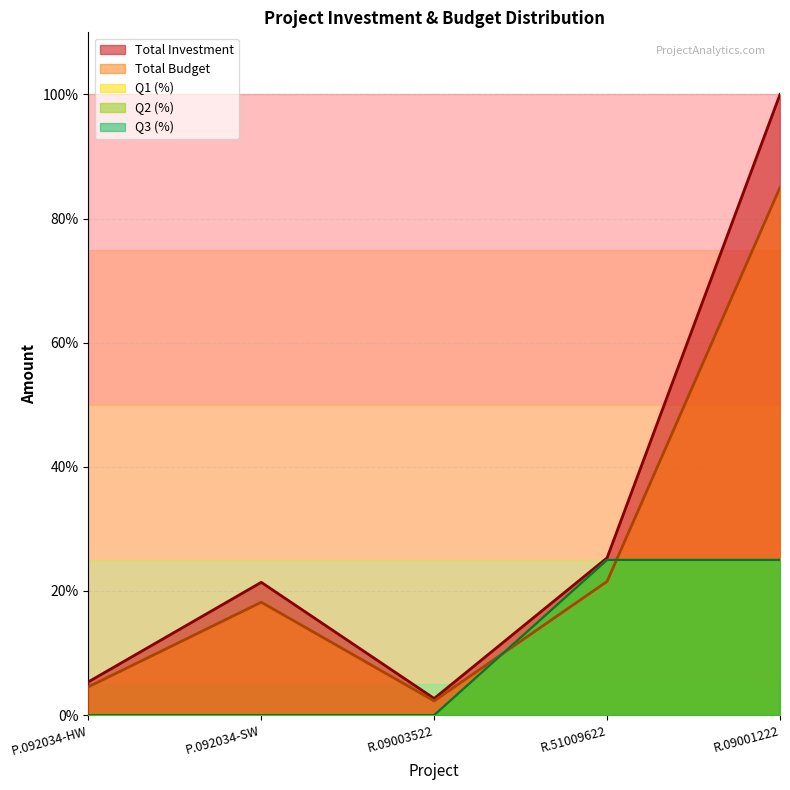

Reading right to left, what are all the values shown in this chart?

Total Investment: R.09001222=100.0	R.51009622=25.3	R.09003522=2.7	P.092034-SW=21.4	P.092034-HW=5.3
Total Budget: R.09001222=85.0	R.51009622=21.5	R.09003522=2.3	P.092034-SW=18.2	P.092034-HW=4.5
Q1: R.09001222=25.0	R.51009622=25.0	R.09003522=0.0	P.092034-SW=0.0	P.092034-HW=0.0
Q2: R.09001222=25.0	R.51009622=25.0	R.09003522=0.0	P.092034-SW=0.0	P.092034-HW=0.0
Q3: R.09001222=25.0	R.51009622=25.0	R.09003522=0.0	P.092034-SW=0.0	P.092034-HW=0.0